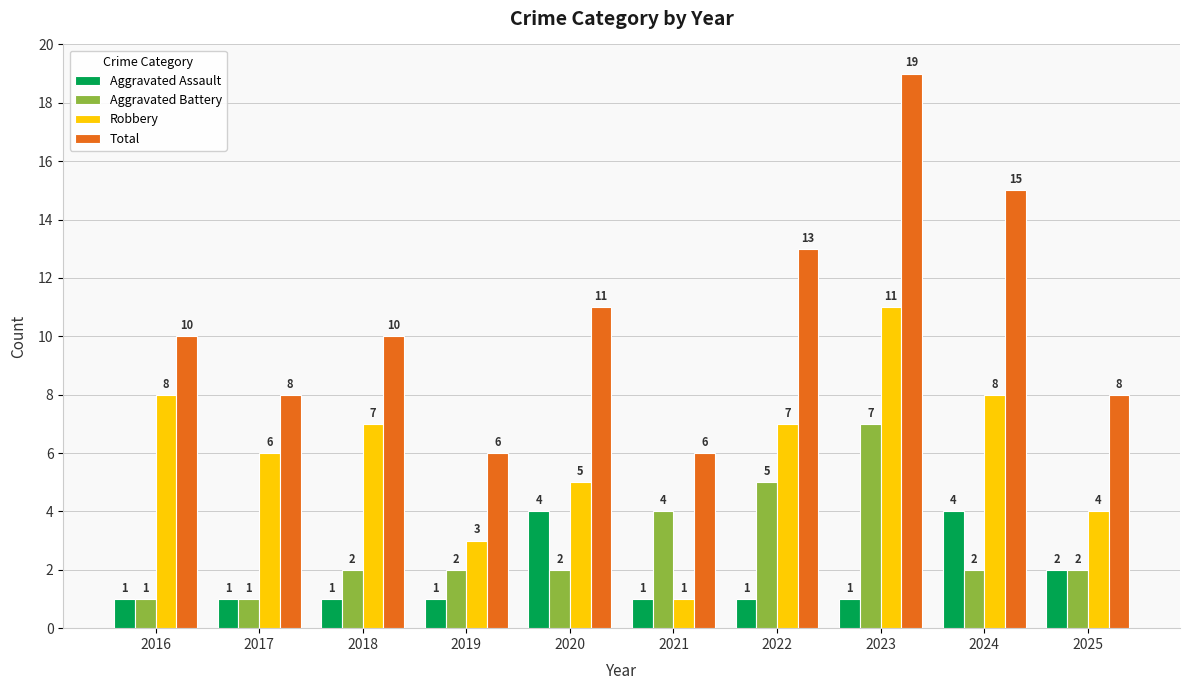

Which category has the highest value in the Aggravated Battery series?

2023